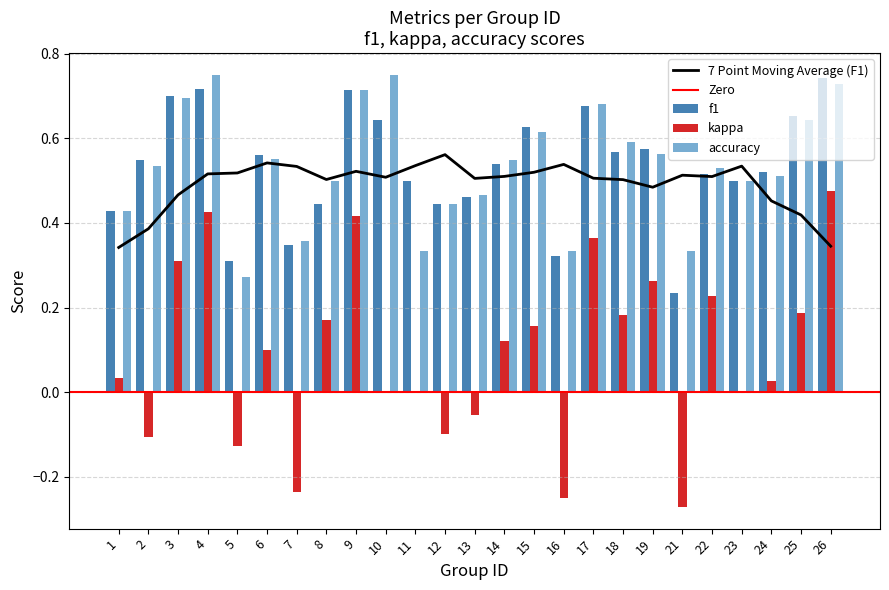

At which category does the chart reach its minimum across all series?

21